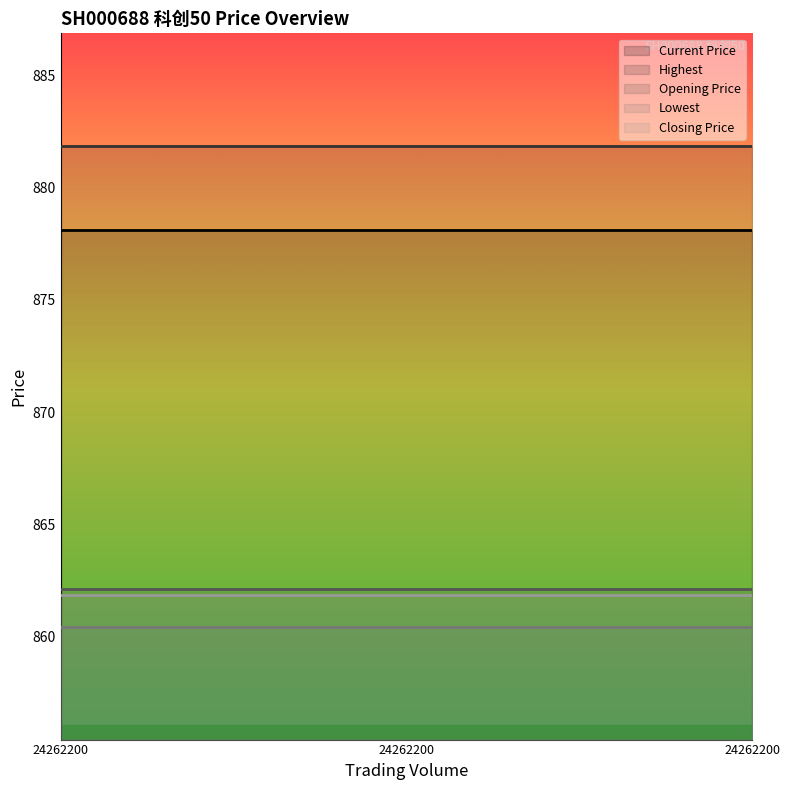

Which category has the highest value in the Closing Price series?

24262200